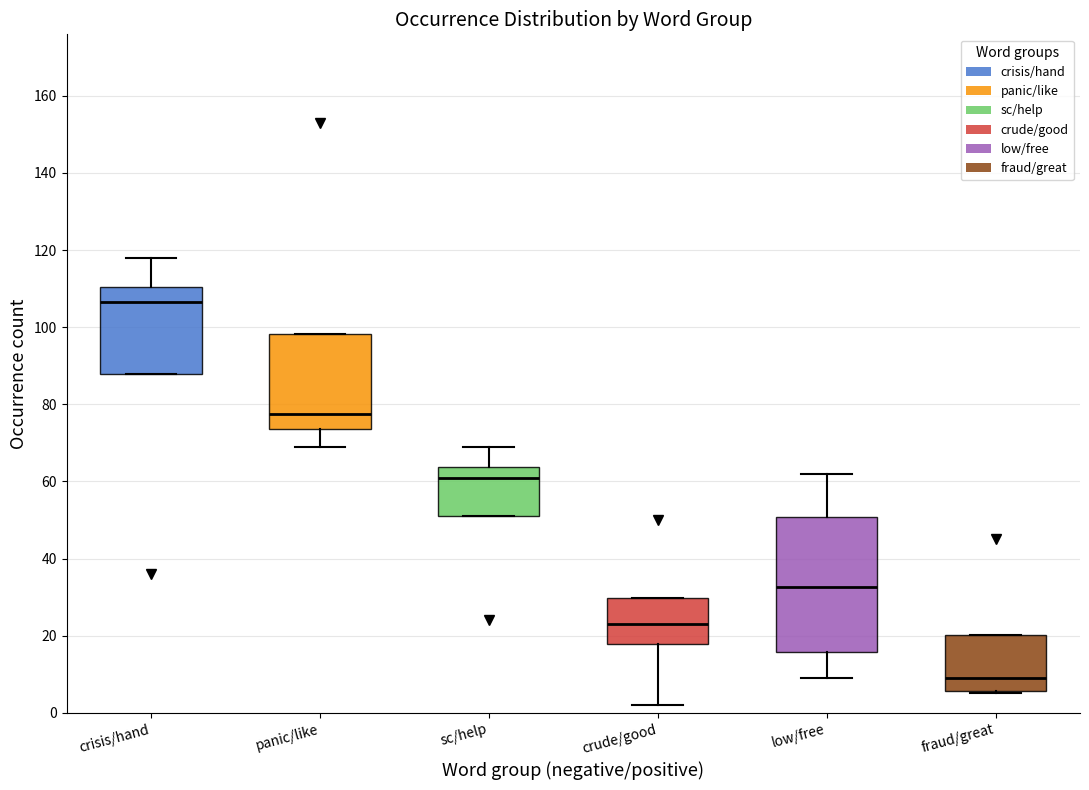

Which box has the highest median line?

crisis/hand